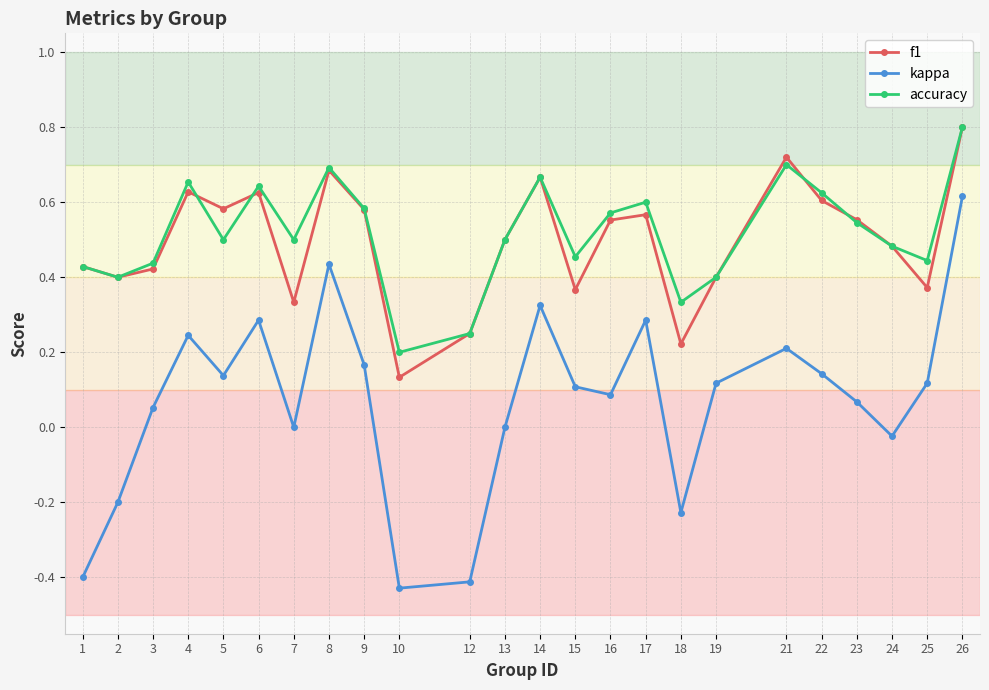

Which series has the largest range (max minus min)?

kappa